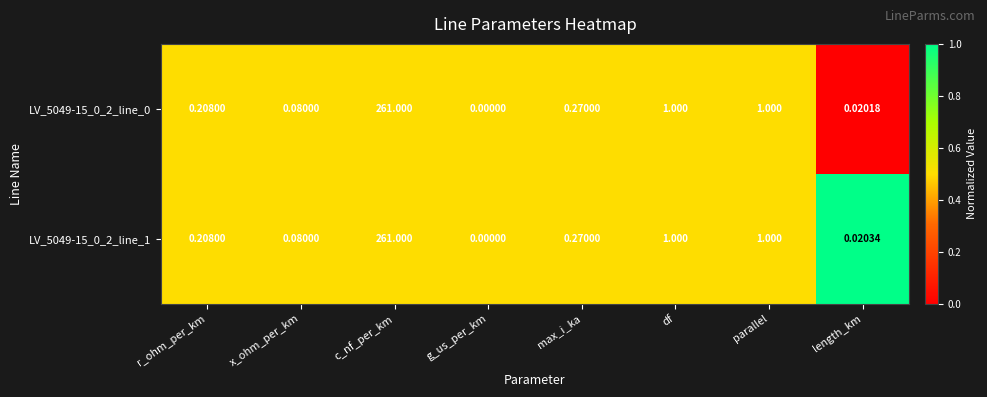

Which category has the highest value across all series?

c_nf_per_km